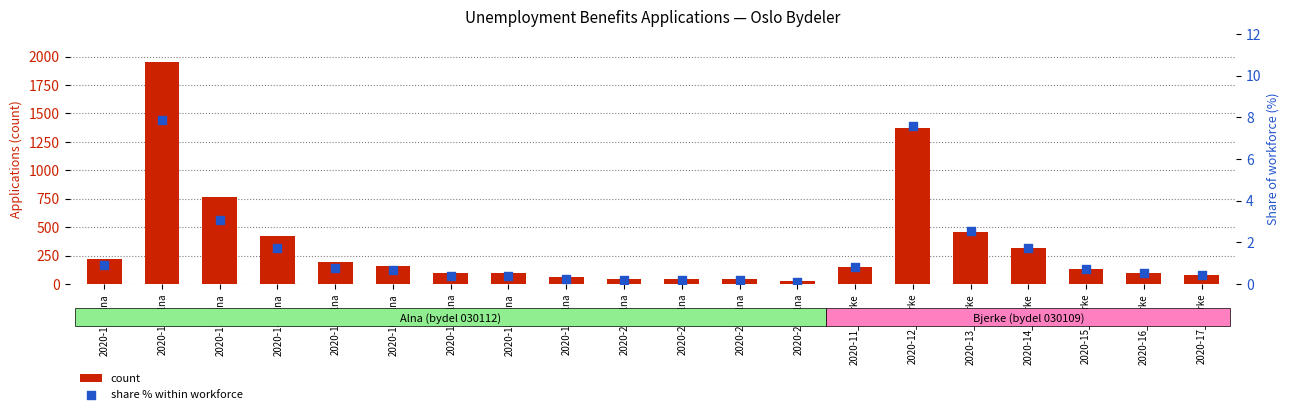

What are all the series names shown in the legend?

count, share % within workforce